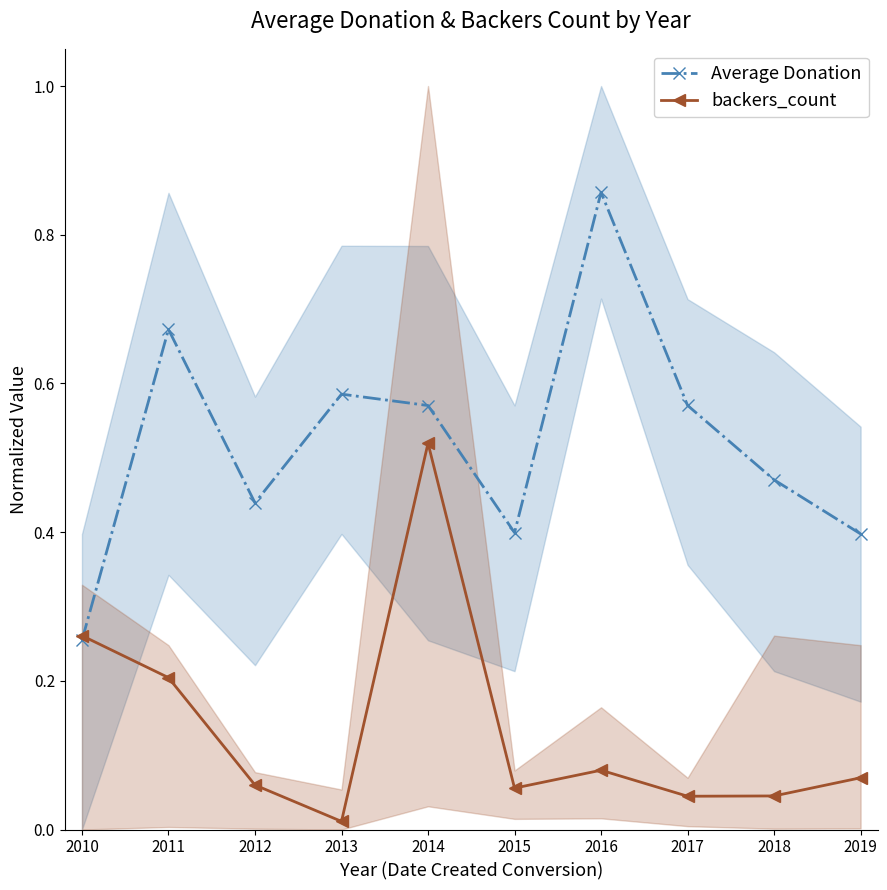

True or false: Average Donation and backers_count cross at least once.

True